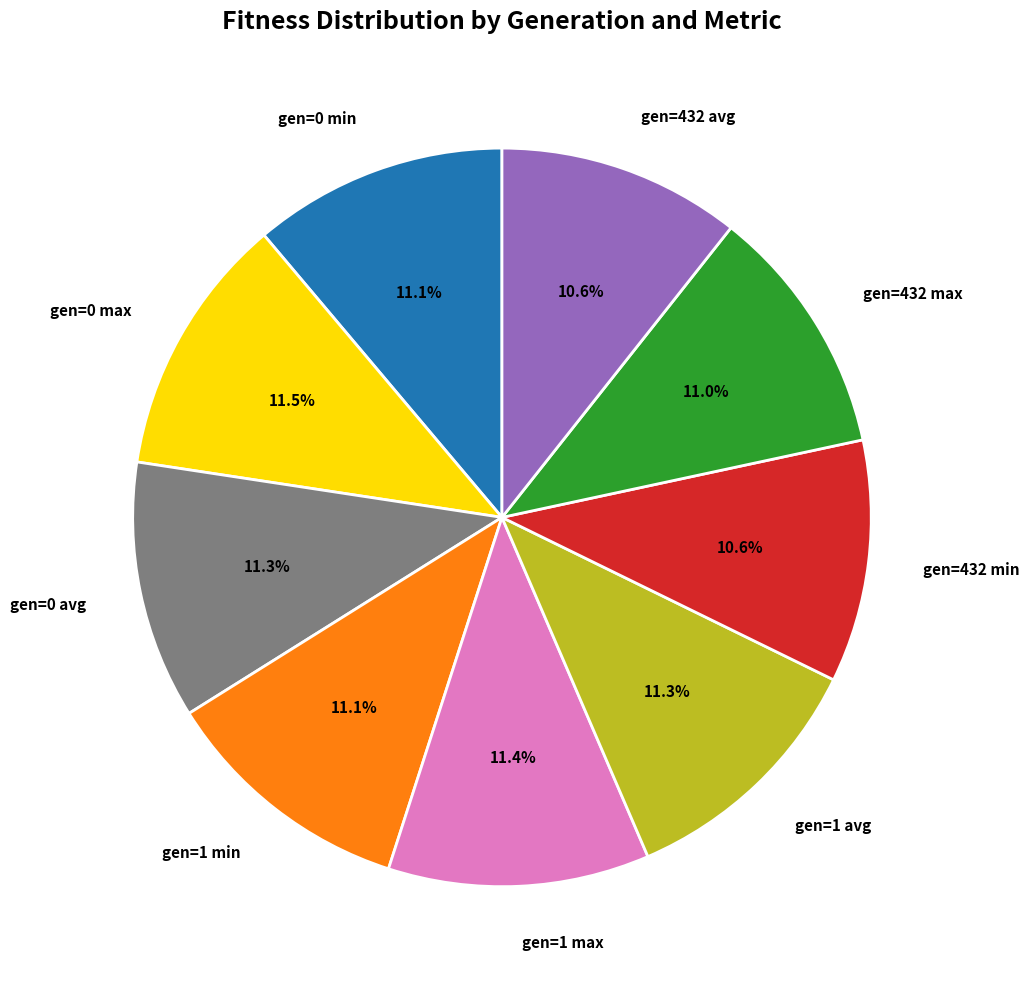

To the nearest percent, what portion does gen=1 avg represent?

11%